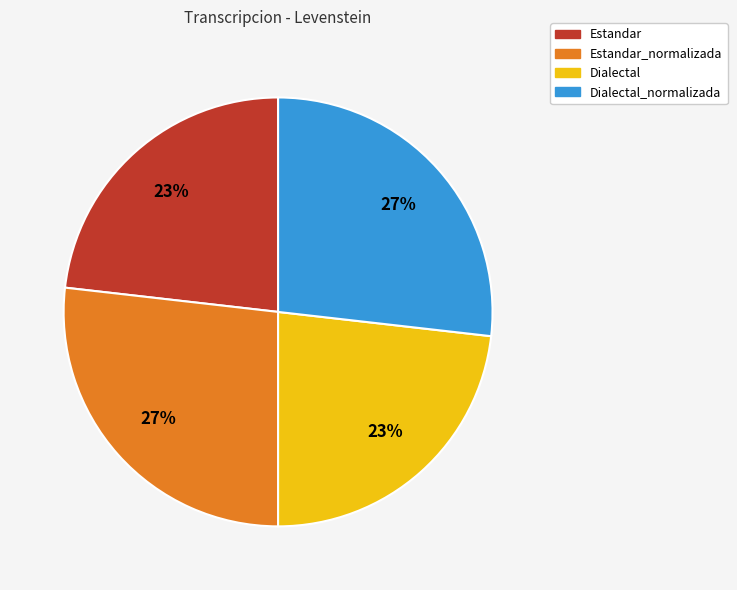

How many slices are in this pie chart?

4